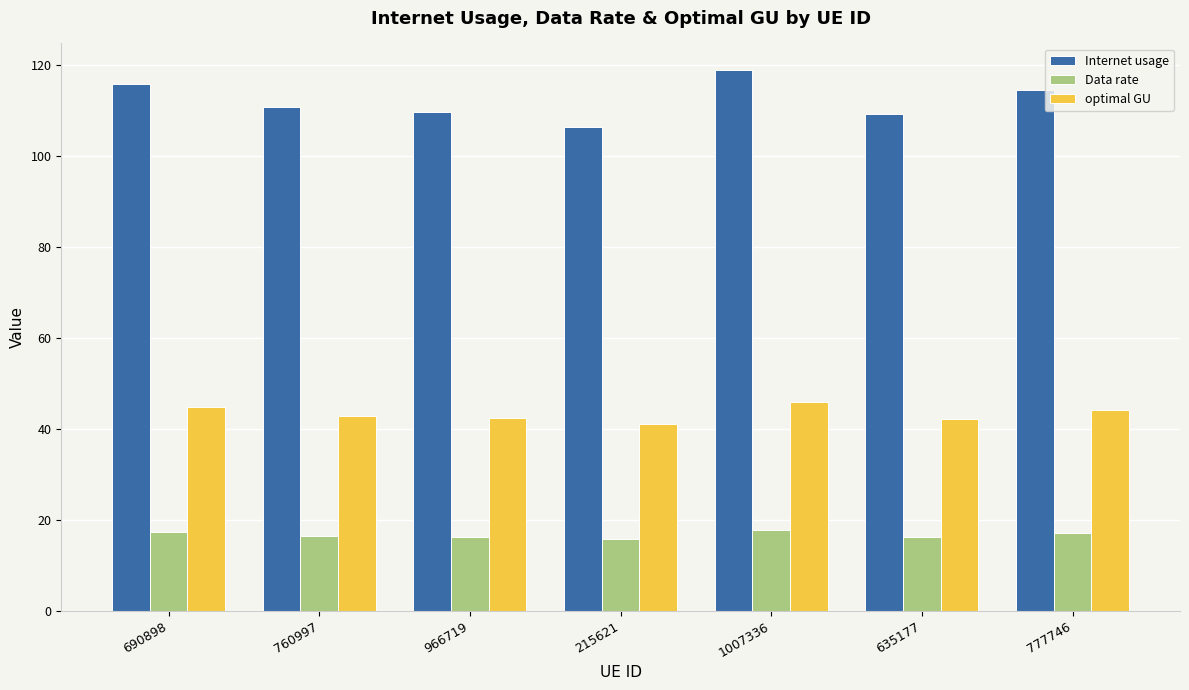

Which series has the widest spread of values?

Internet usage